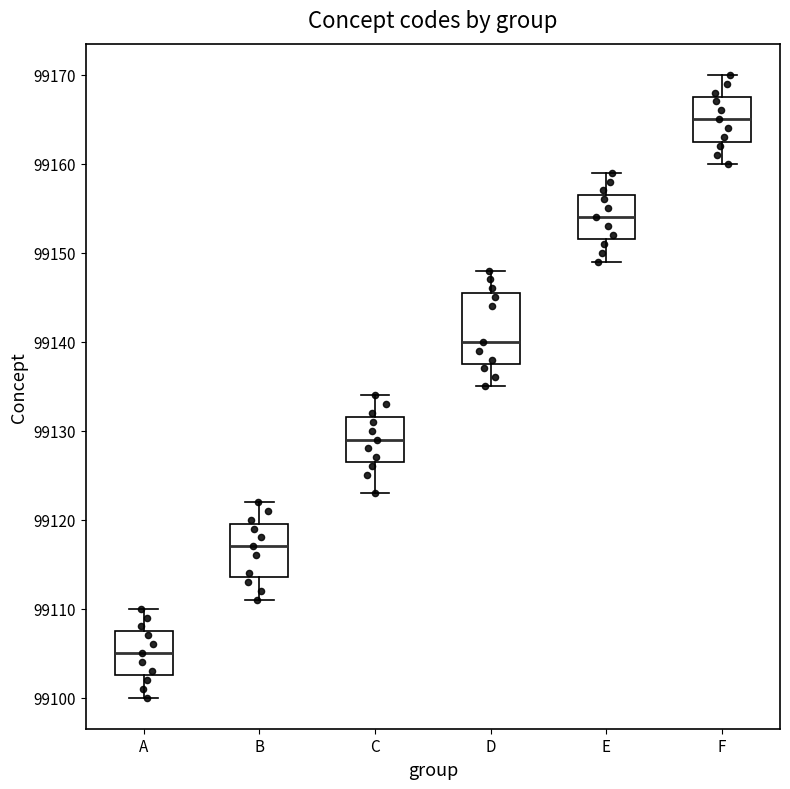

Reading left to right, read every box against the y-axis: the position of its median line, the range the box covers, and the ends of its whiskers. The values are not printed on the chart, so give them approximately, as read against the axis.

A: median 99105, box 99103 to 99108, whiskers 99100 to 99110
B: median 99117, box 99114 to 99120, whiskers 99111 to 99122
C: median 99129, box 99127 to 99132, whiskers 99123 to 99134
D: median 99140, box 99138 to 99146, whiskers 99135 to 99148
E: median 99154, box 99152 to 99157, whiskers 99149 to 99159
F: median 99165, box 99163 to 99168, whiskers 99160 to 99170